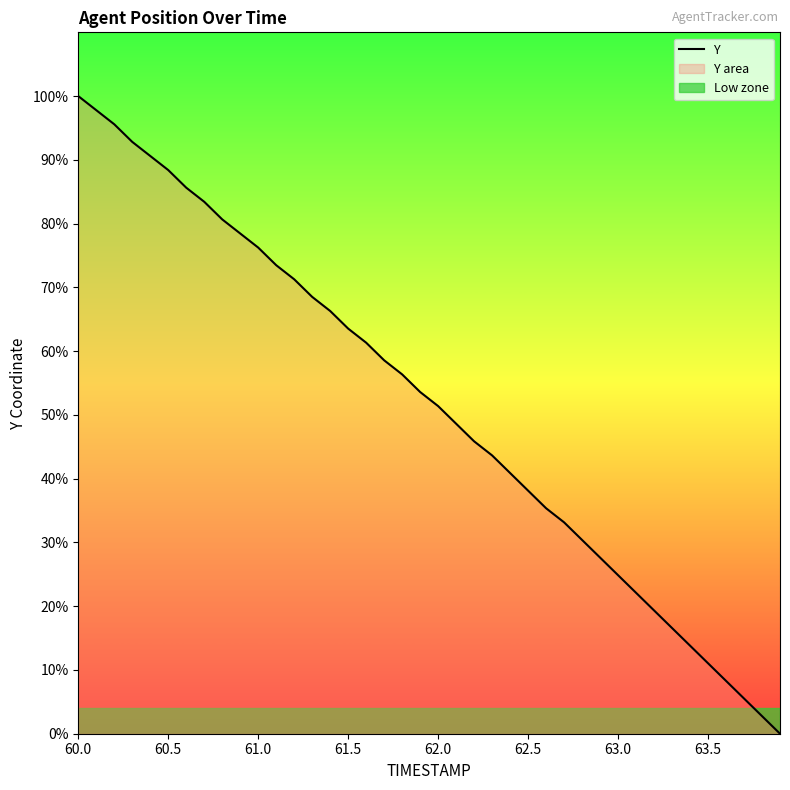

What is the average value?

0.9